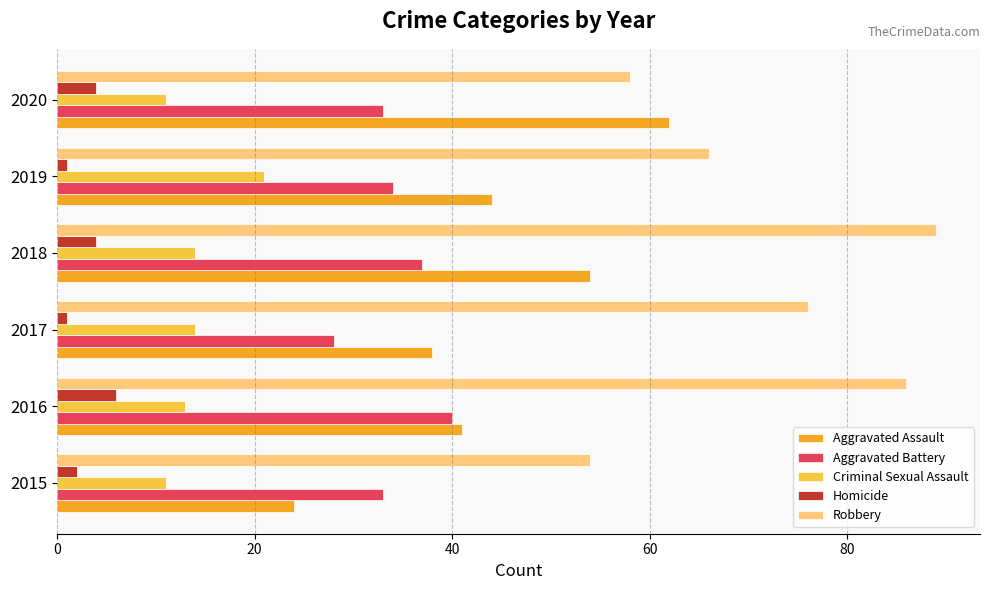

How many data points does each series have?

6